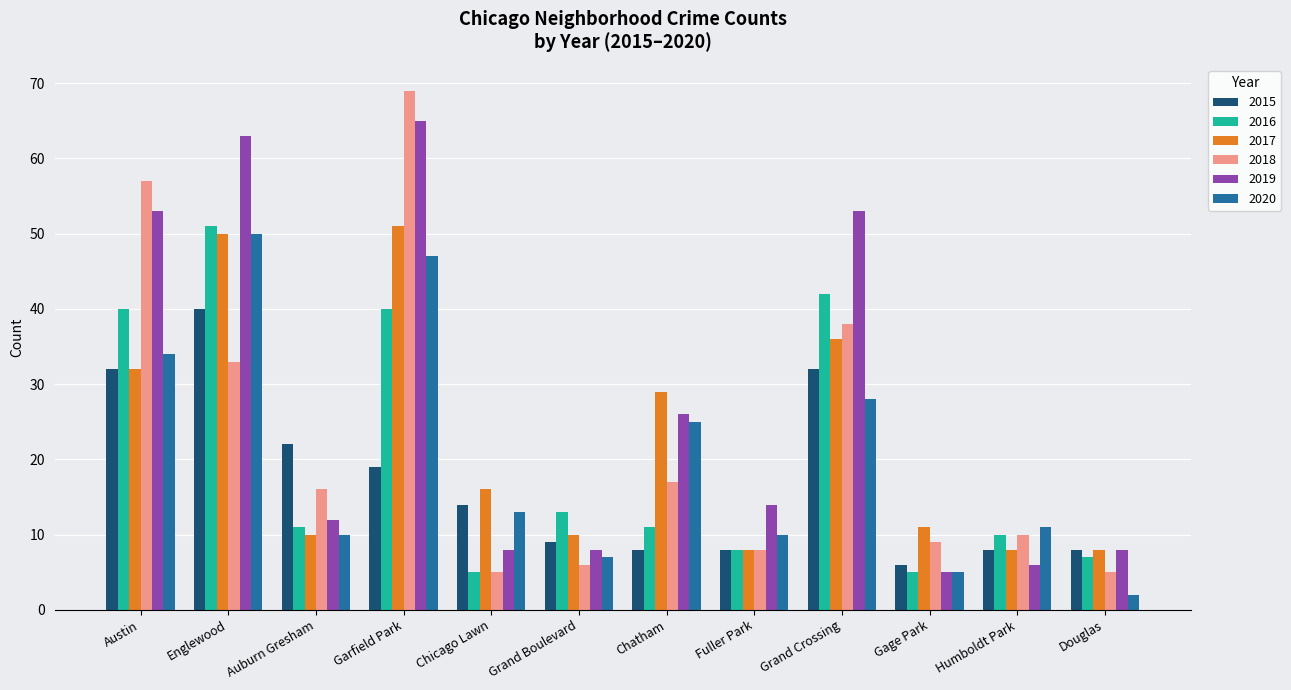

The value of 2019 at Englewood is 63. True or false?

True